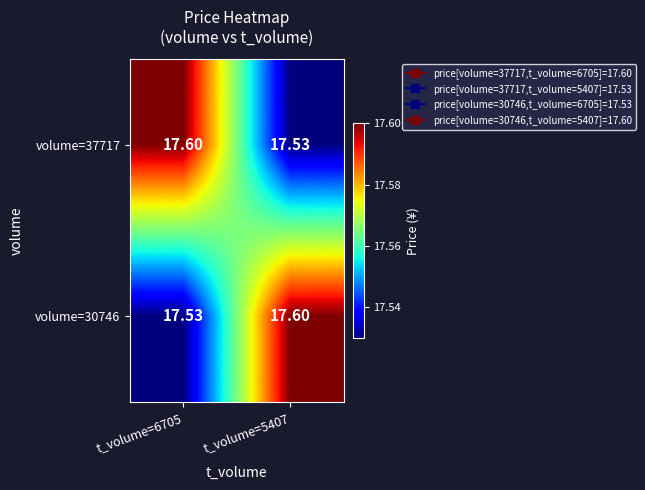

What is the smallest value displayed?

17.5